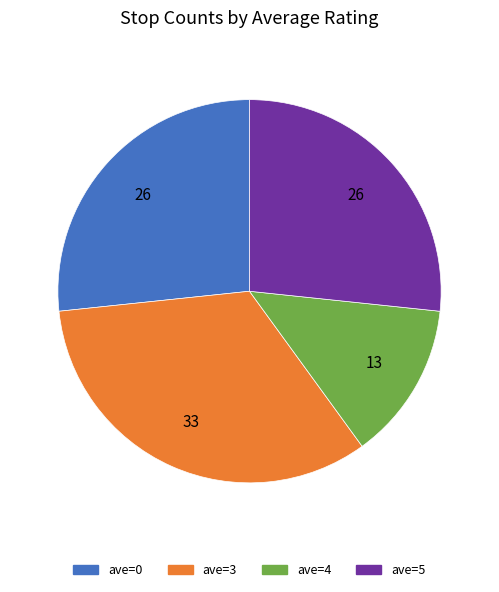

How many slices are in this pie chart?

4